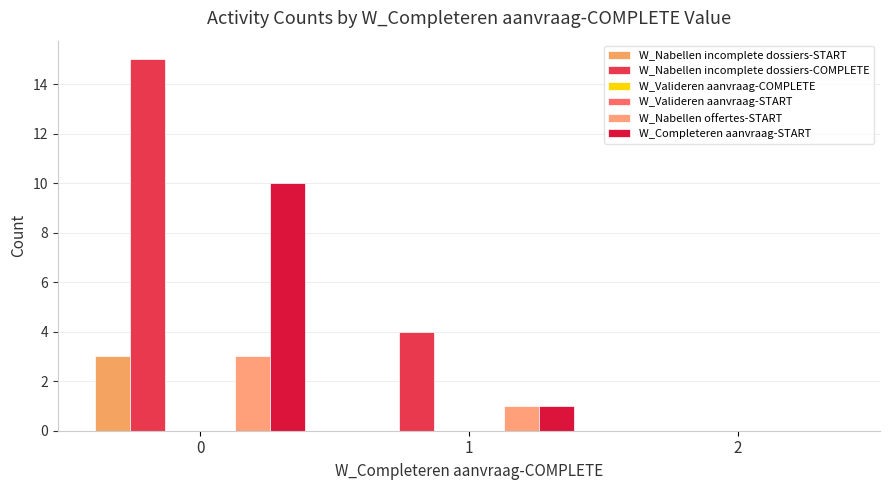

Are the bars grouped side by side (vs. stacked)?

Yes